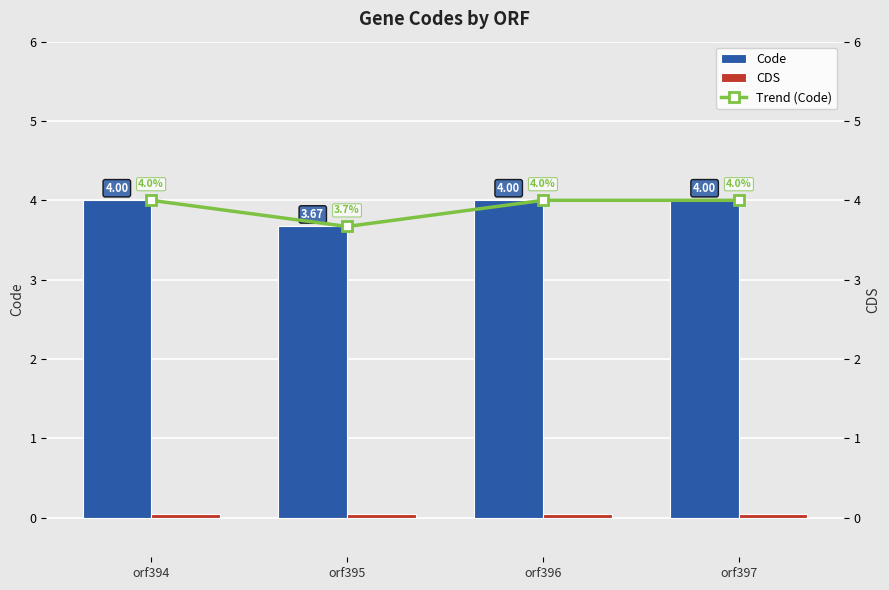

At how many categories does at least one series exceed 2?

4